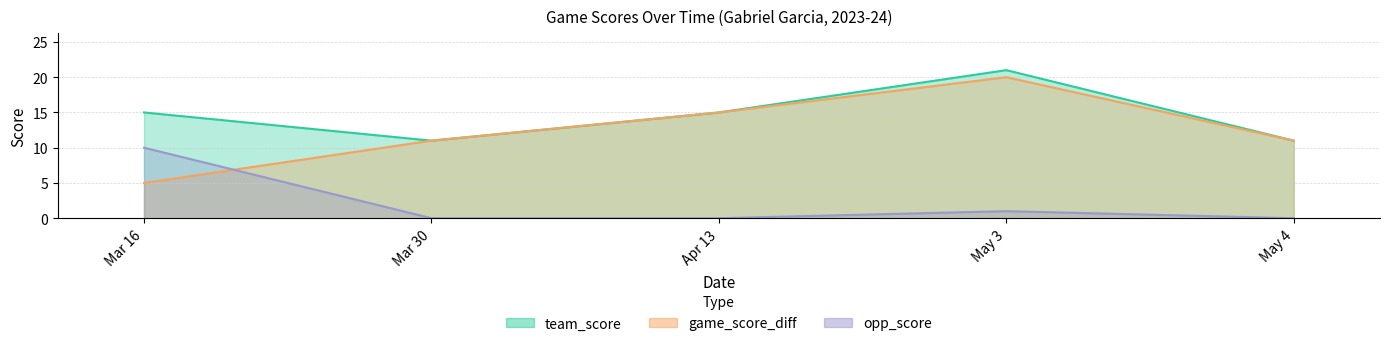

Does the chart have visible grid lines?

Yes